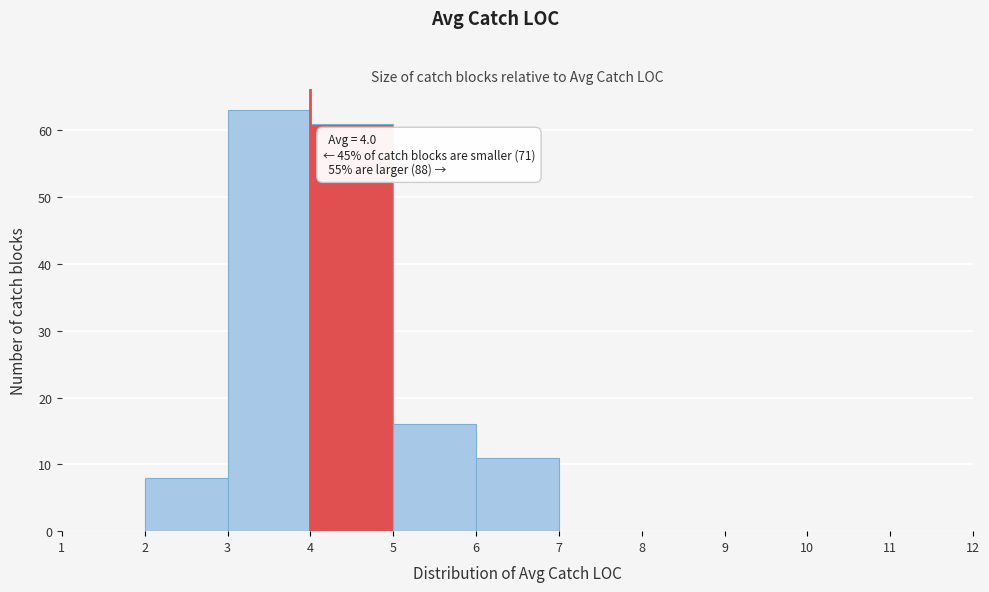

Which range on the x-axis has the tallest bar?

3 to 4